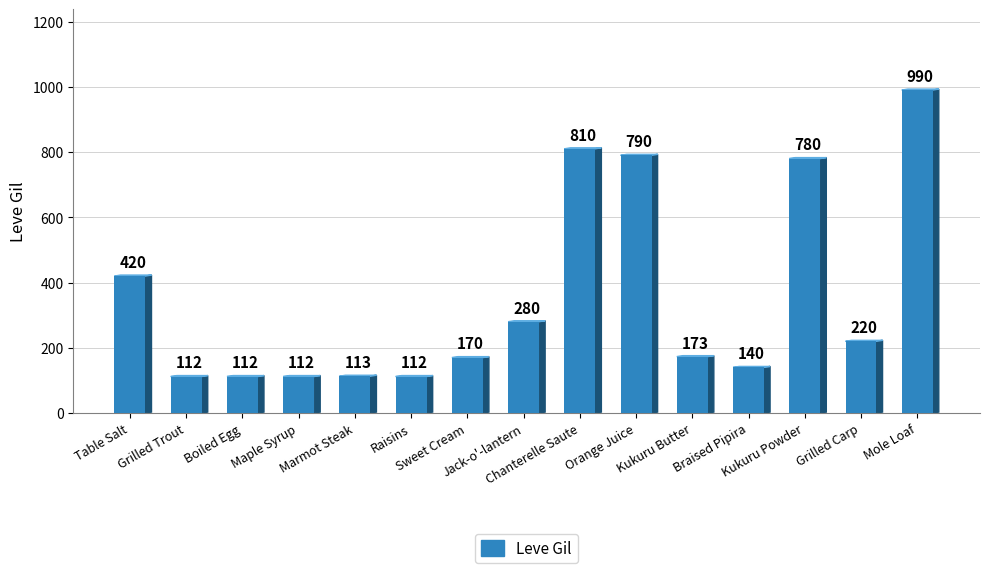

What is the difference between the maximum and minimum values?

878